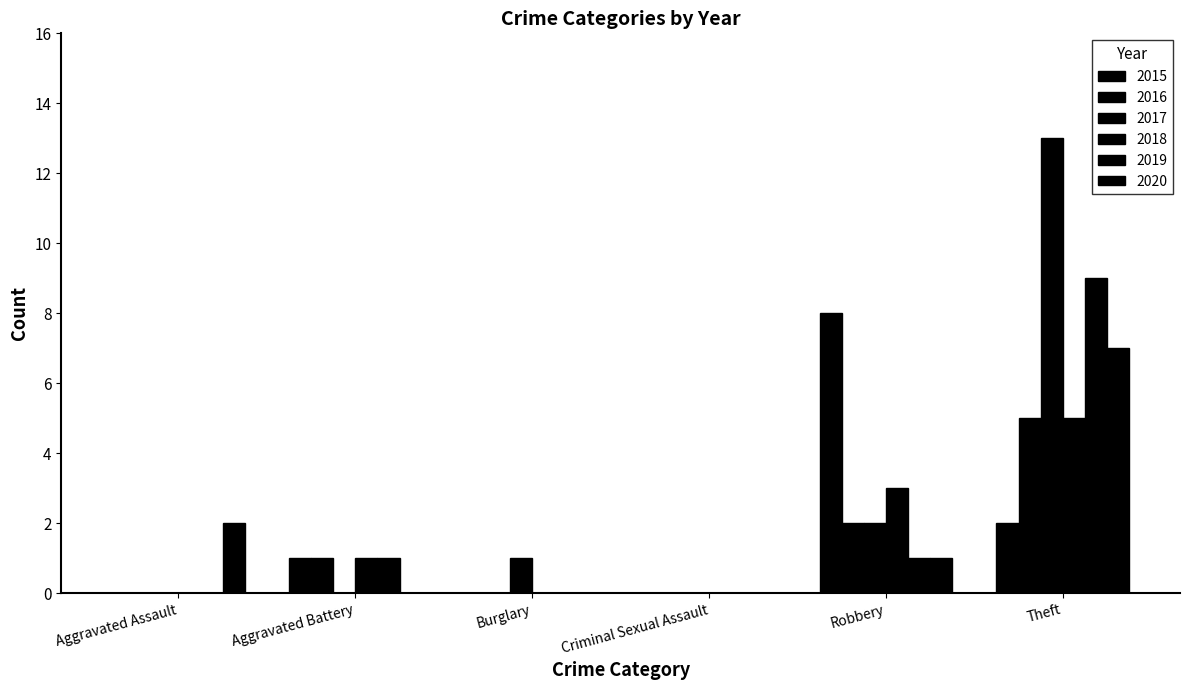

Reading right to left, what are all the values shown in this chart?

2015: Theft=2	Robbery=8	Criminal Sexual Assault=0	Burglary=0	Aggravated Battery=1	Aggravated Assault=0
2016: Theft=5	Robbery=2	Criminal Sexual Assault=0	Burglary=0	Aggravated Battery=1	Aggravated Assault=0
2017: Theft=13	Robbery=2	Criminal Sexual Assault=0	Burglary=1	Aggravated Battery=0	Aggravated Assault=0
2018: Theft=5	Robbery=3	Criminal Sexual Assault=0	Burglary=0	Aggravated Battery=1	Aggravated Assault=0
2019: Theft=9	Robbery=1	Criminal Sexual Assault=0	Burglary=0	Aggravated Battery=1	Aggravated Assault=0
2020: Theft=7	Robbery=1	Criminal Sexual Assault=0	Burglary=0	Aggravated Battery=0	Aggravated Assault=2